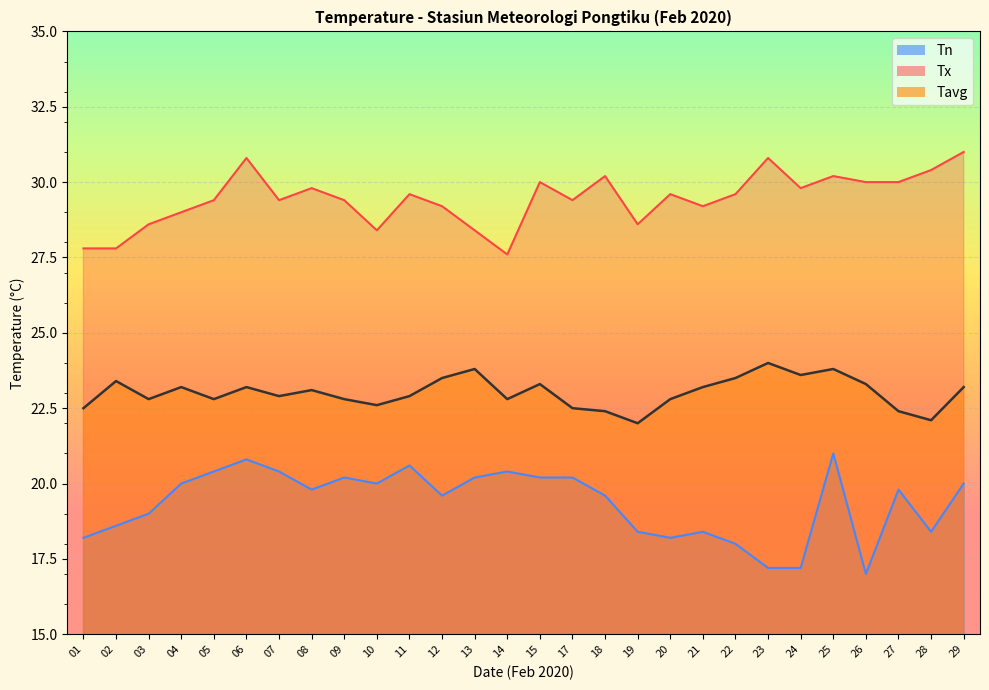

True or false: Tavg has a value of 14.1 at 07.

False